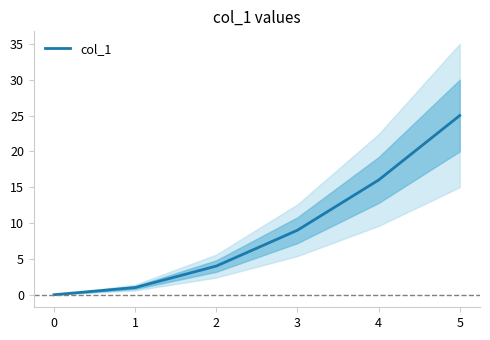

The col_1 series shows 6 at 4. True or false?

False